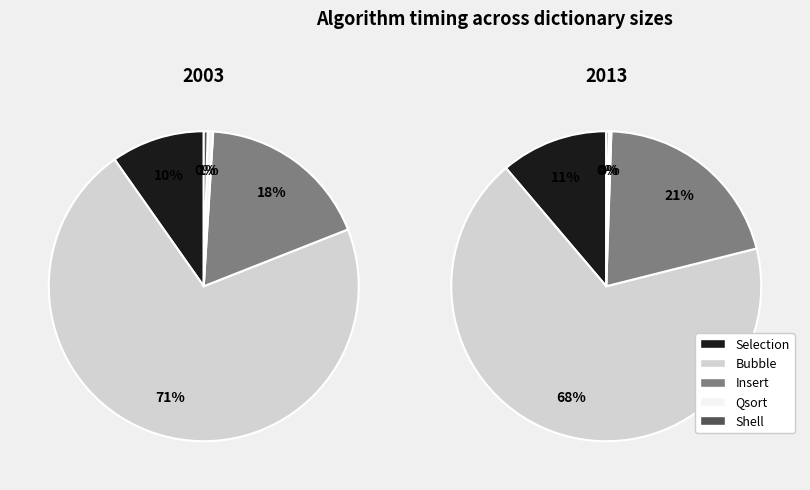

To the nearest percent, what is the combined percentage of Selection and Qsort?

10%